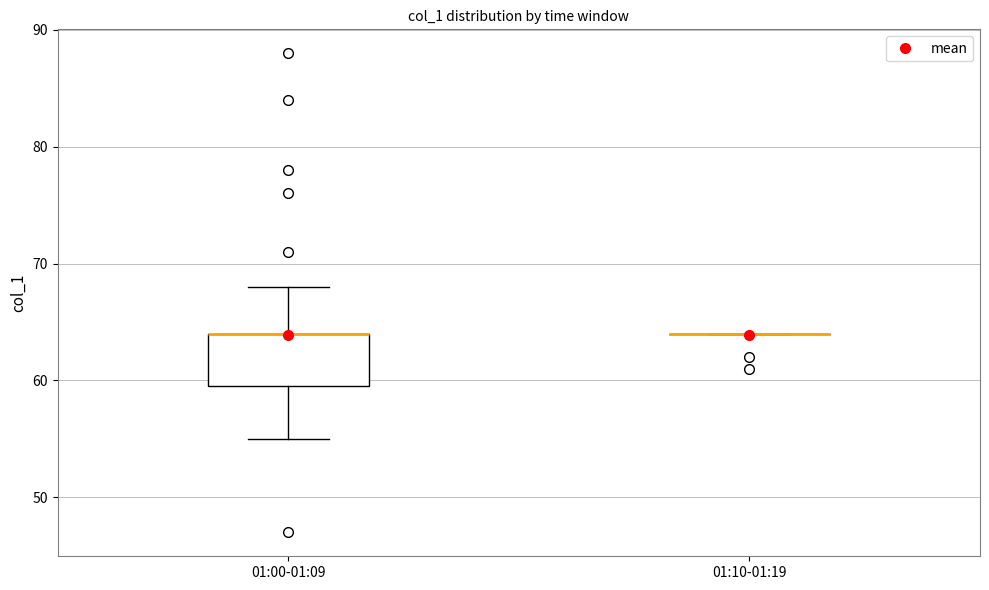

Reading left to right, transcribe this box plot: for each box, give where its median line is, the range the box spans, and where its two whiskers end, as read against the y-axis. The values are not printed on the chart, so give them approximately, as read against the axis.

01:00-01:09: median 64 (drawn on the box's upper edge), box 60 to 64, whiskers 55 to 68
01:10-01:19: box collapsed to a line at 64, whiskers 64 to 64